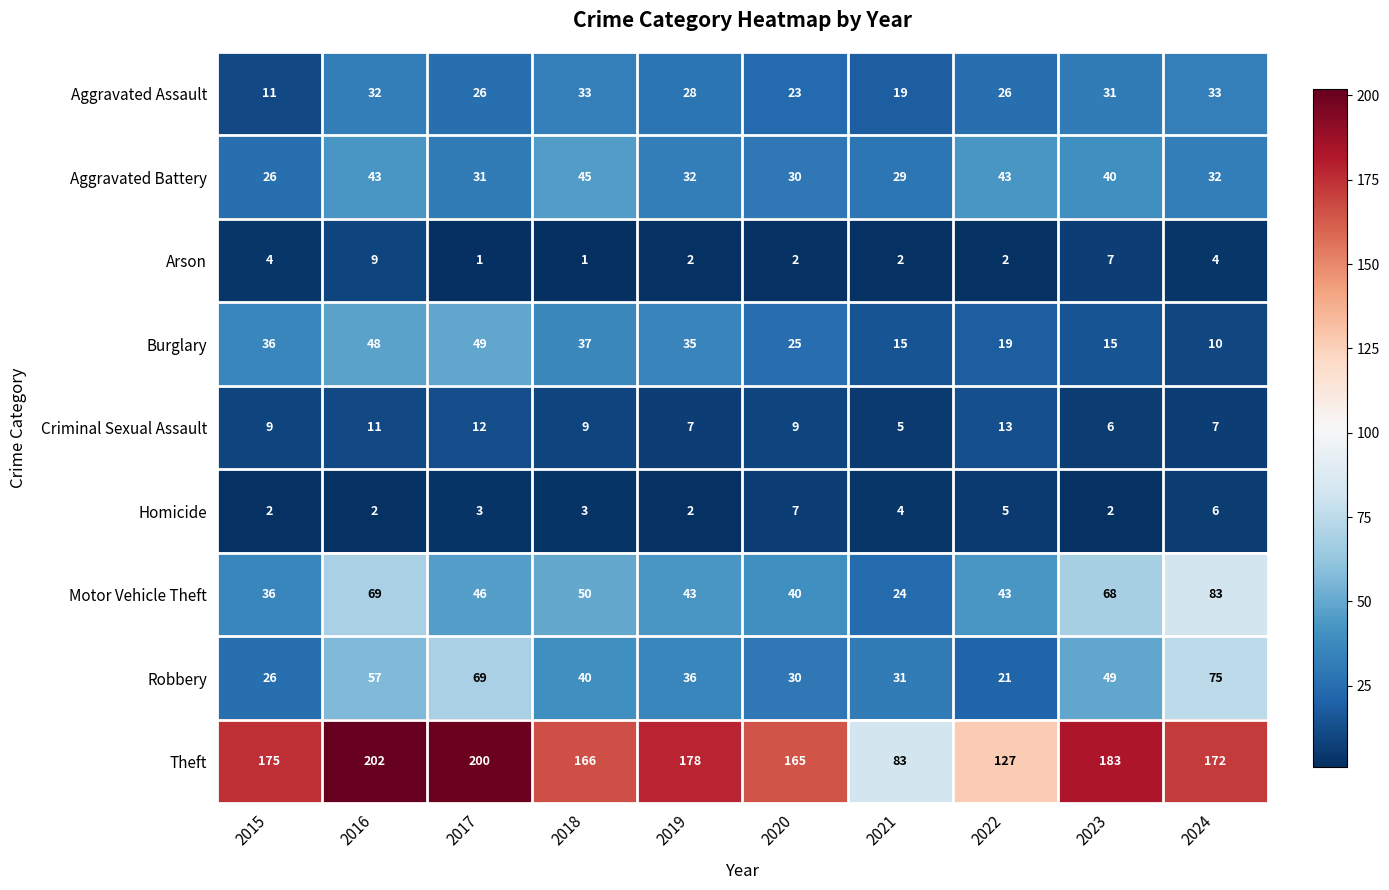

Which series has the largest total across all categories?

Theft